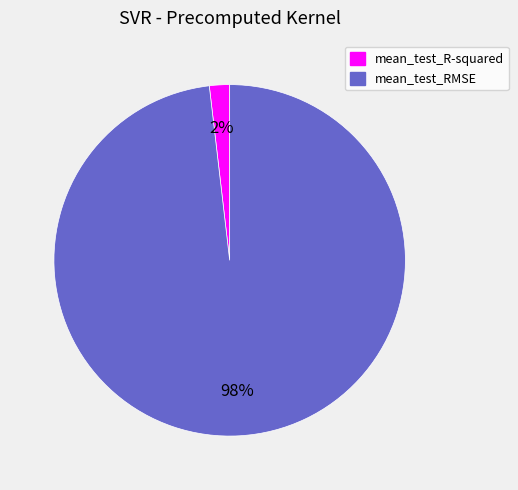

What percentage is the mean_test_R-squared slice, to the nearest percent?

2%